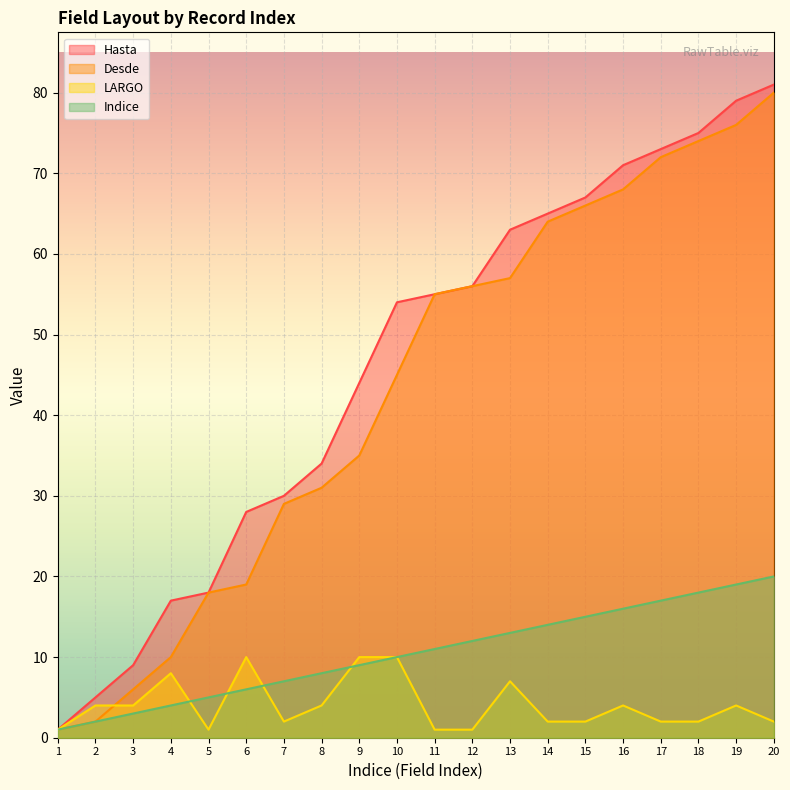

How many times do Desde and LARGO cross each other?

1